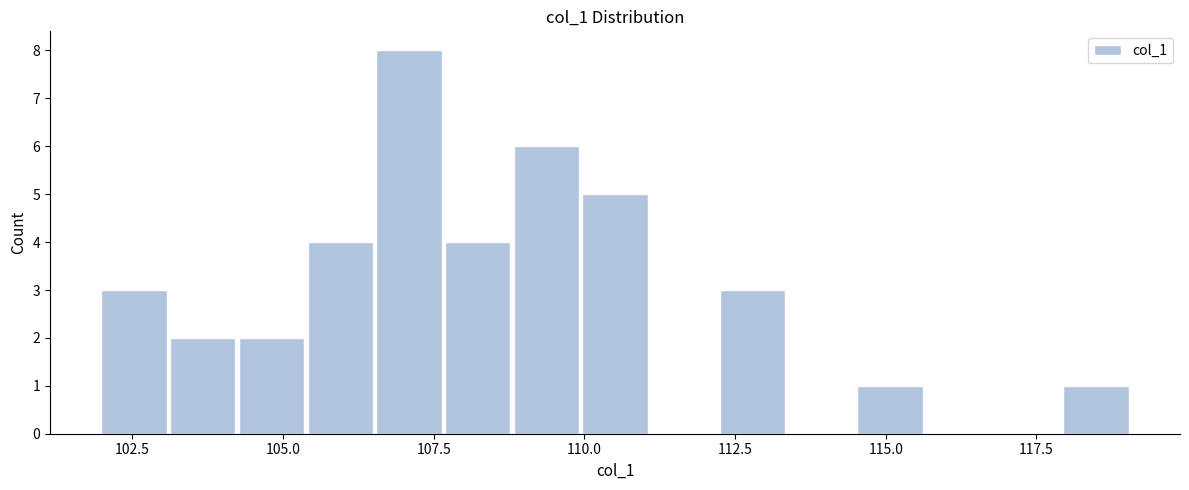

Around what value on the x-axis is the tallest bar? Give the approximate position of its centre, as read against the axis.

107.0